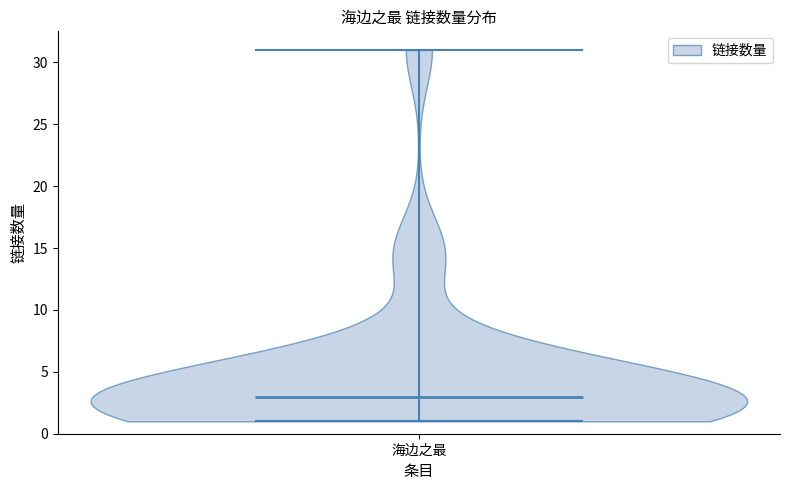

Read this violin plot against the y-axis: where its median line is, and the lowest and highest points the violin reaches. The values are not printed on the chart, so give them approximately, as read against the axis.

median line 3, lowest point 1, highest point 31